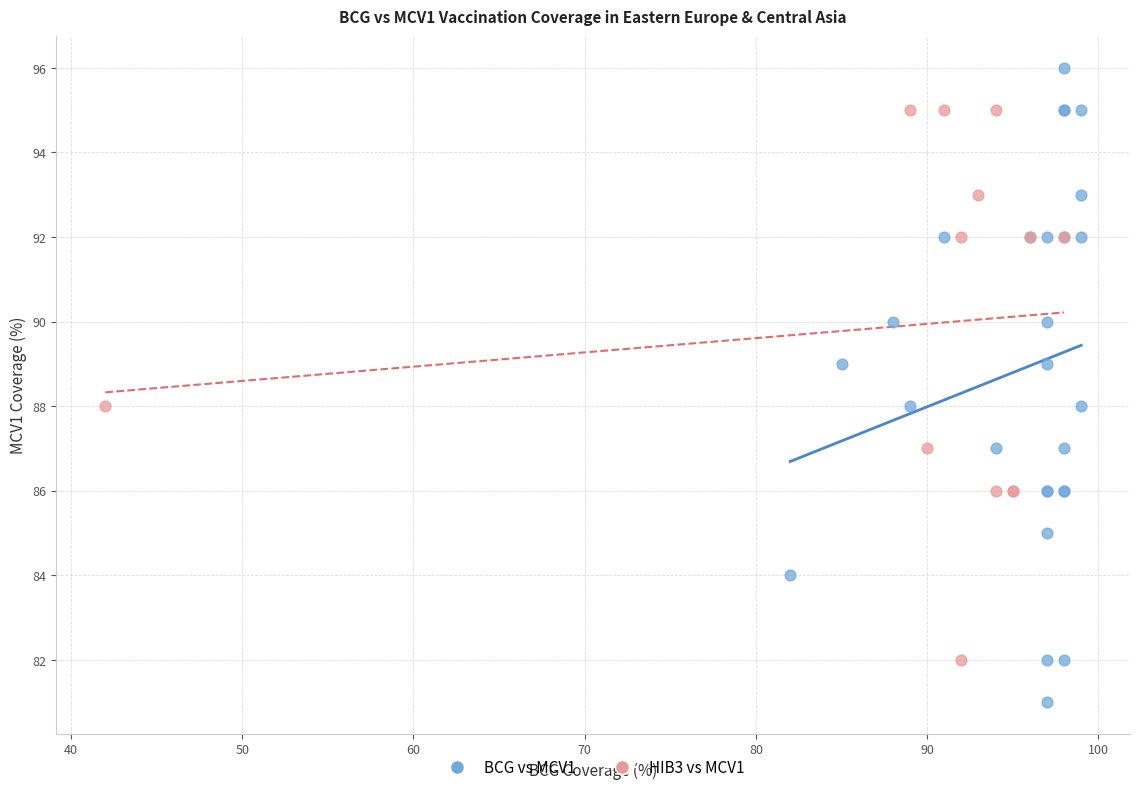

Which series reaches the minimum Y coordinate?

BCG vs MCV1